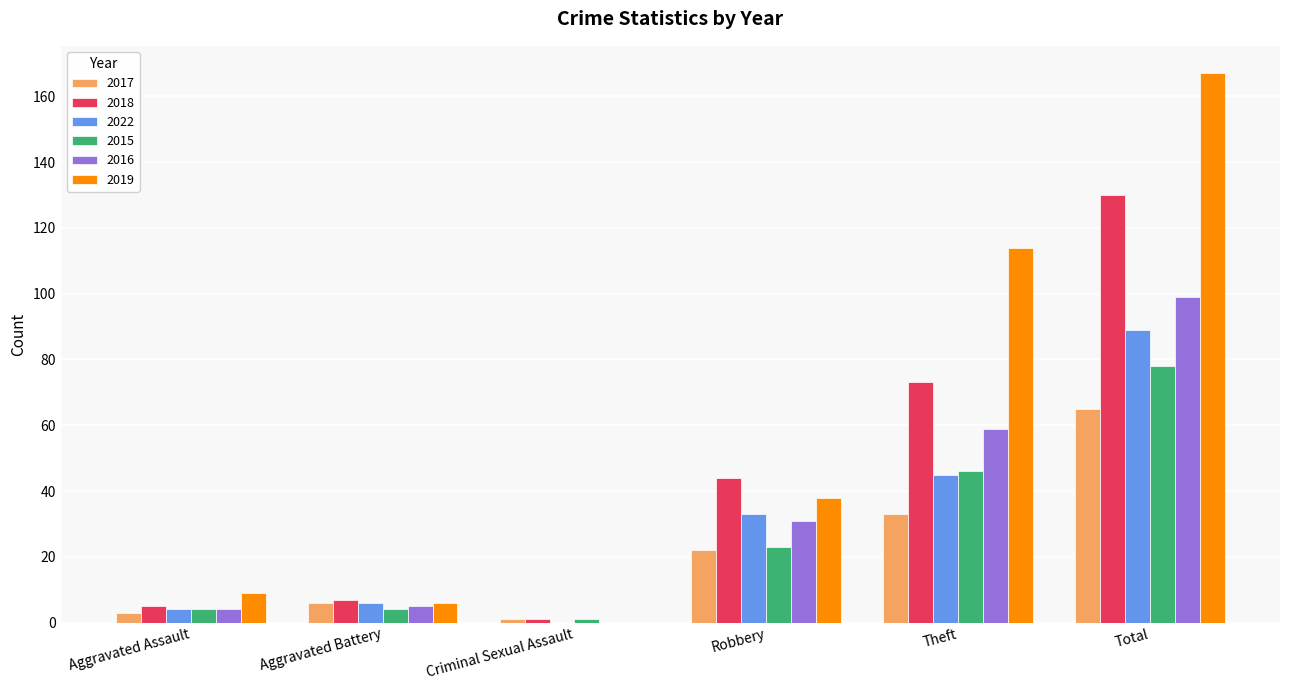

What is the maximum value shown in the chart?

167